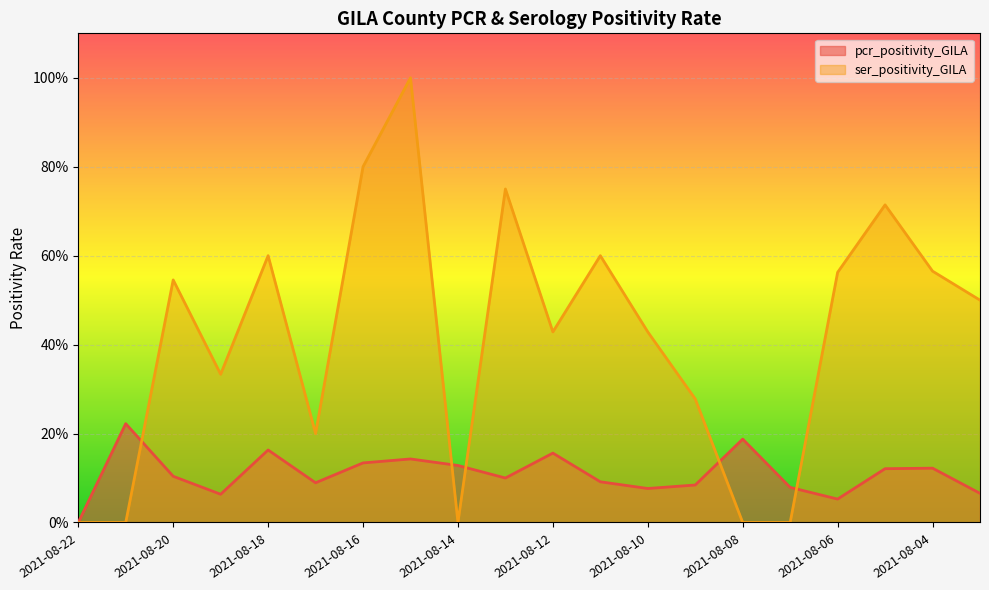

What value does the pcr_positivity_GILA series have at 2021-08-18?

0.2